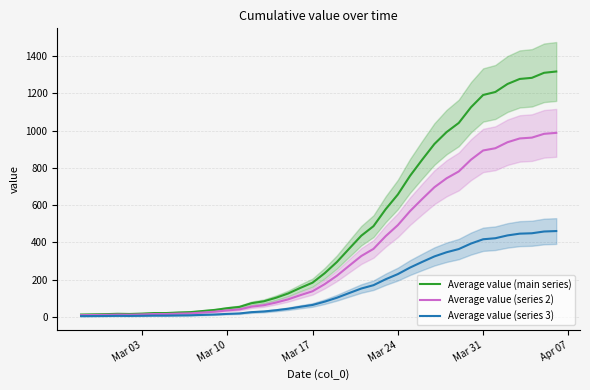

What is the sum of all Average value (series 3) values?

6530.6